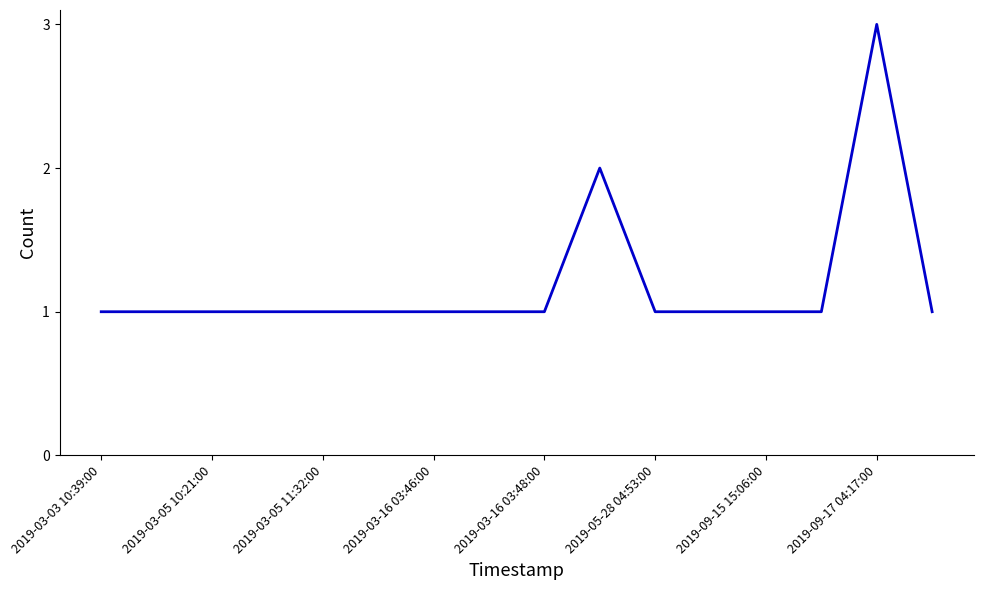

Reading right to left, transcribe all the data shown in this chart.

1	3	1	1	1	1	2	1	1	1	1	1	1	1	1	1